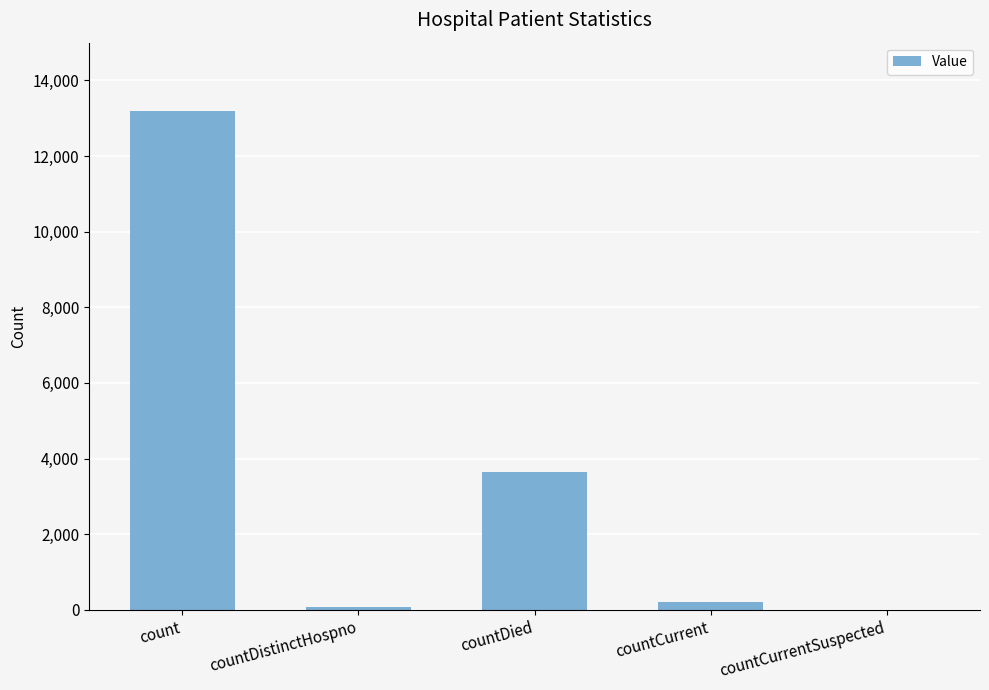

Count the number of data series in this chart.

1